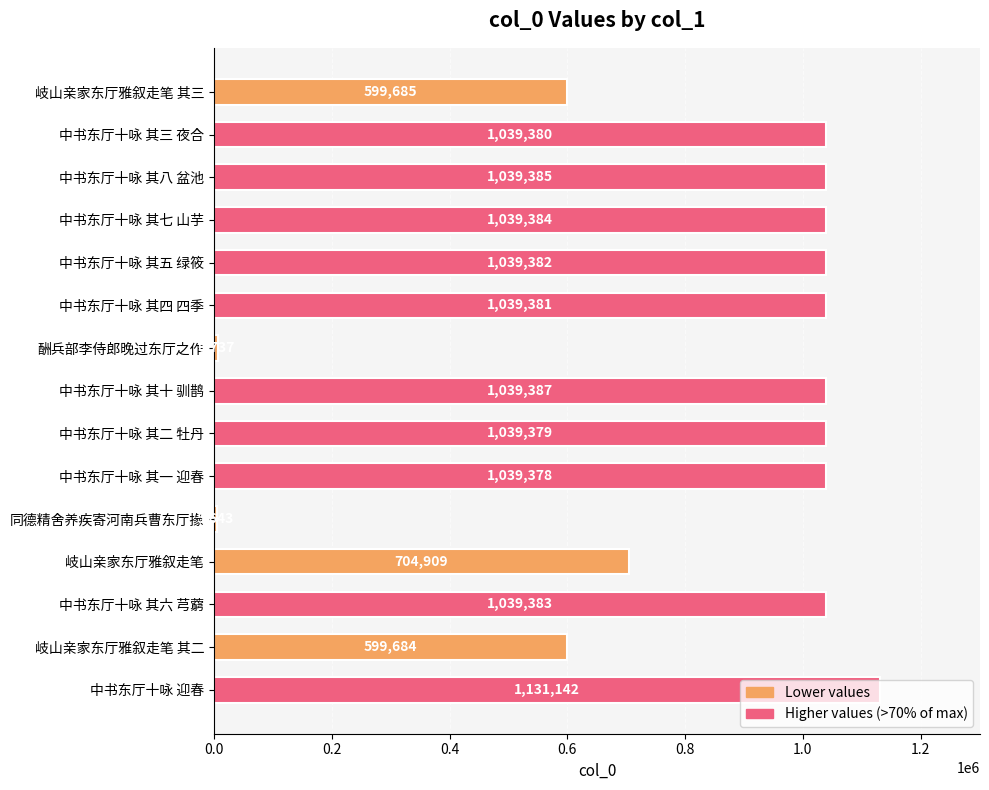

What is the change in value from 岐山亲家东厅雅叙走笔 其二 to 中书东厅十咏 其二 牡丹?

+439695